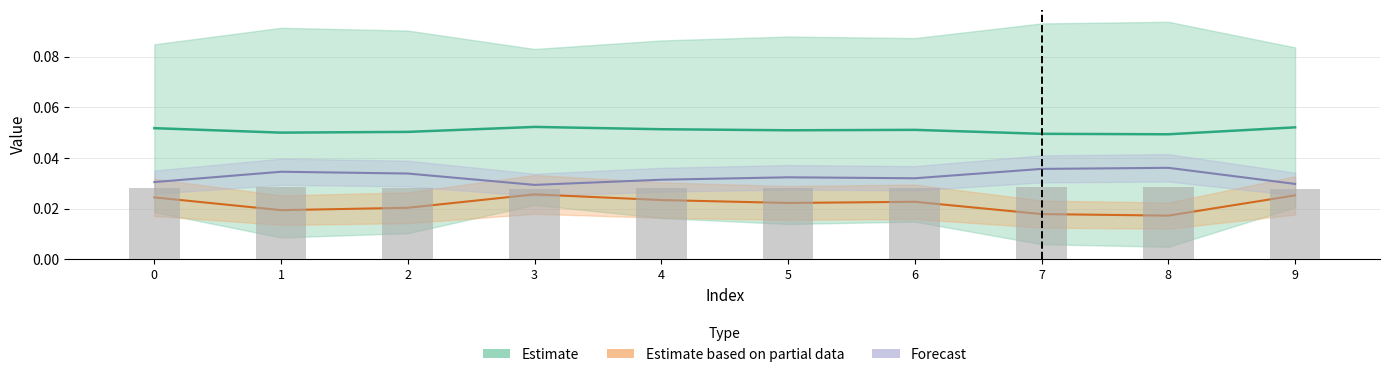

The 2 series shows 0.0 at 4. True or false?

False